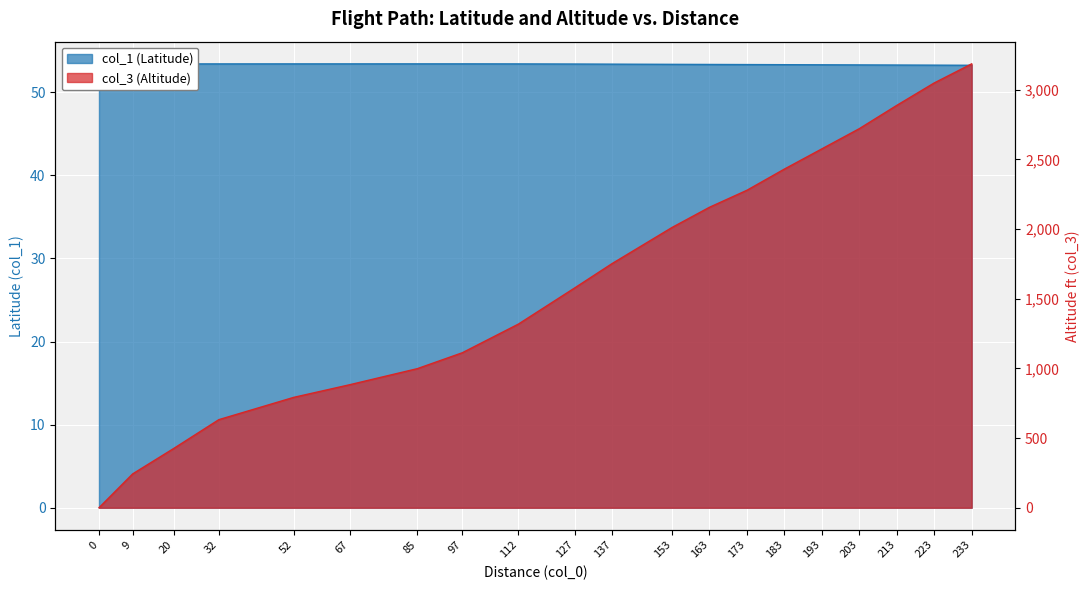

True or false: col_3 has a value of 3048.0 at 223.

True